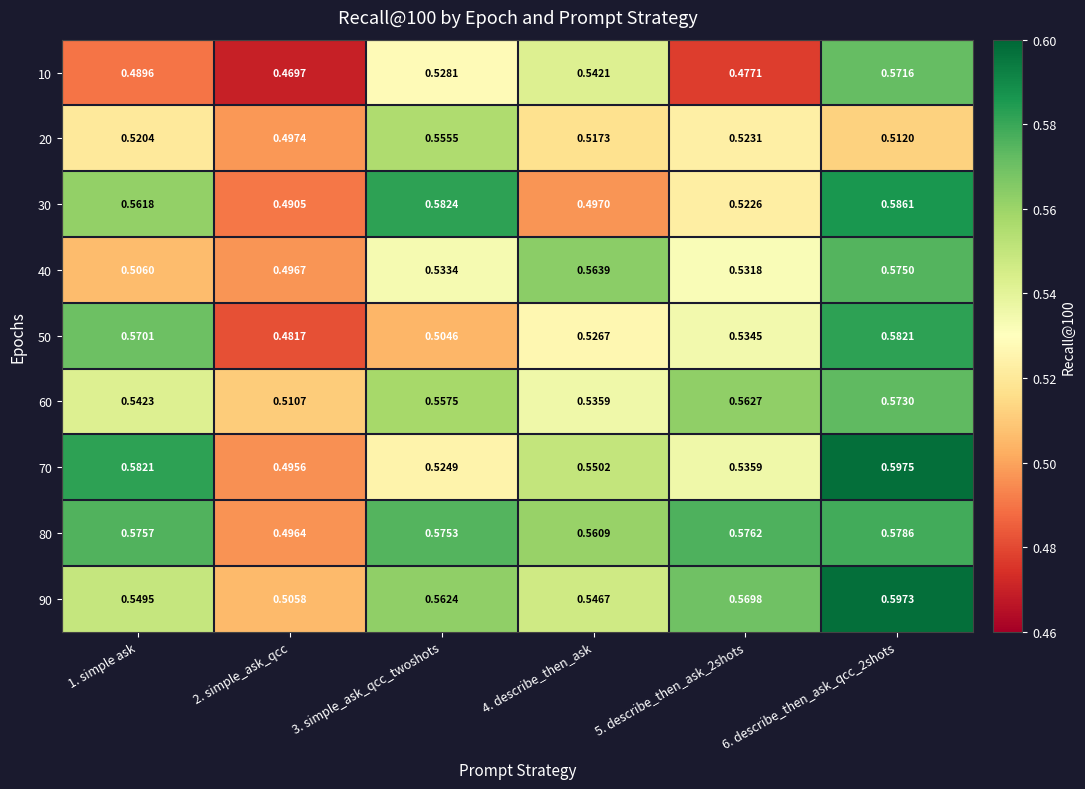

Is the value of 10 at 5. describe_then_ask_2shots greater than the value of 90 at 2. simple_ask_qcc?

No